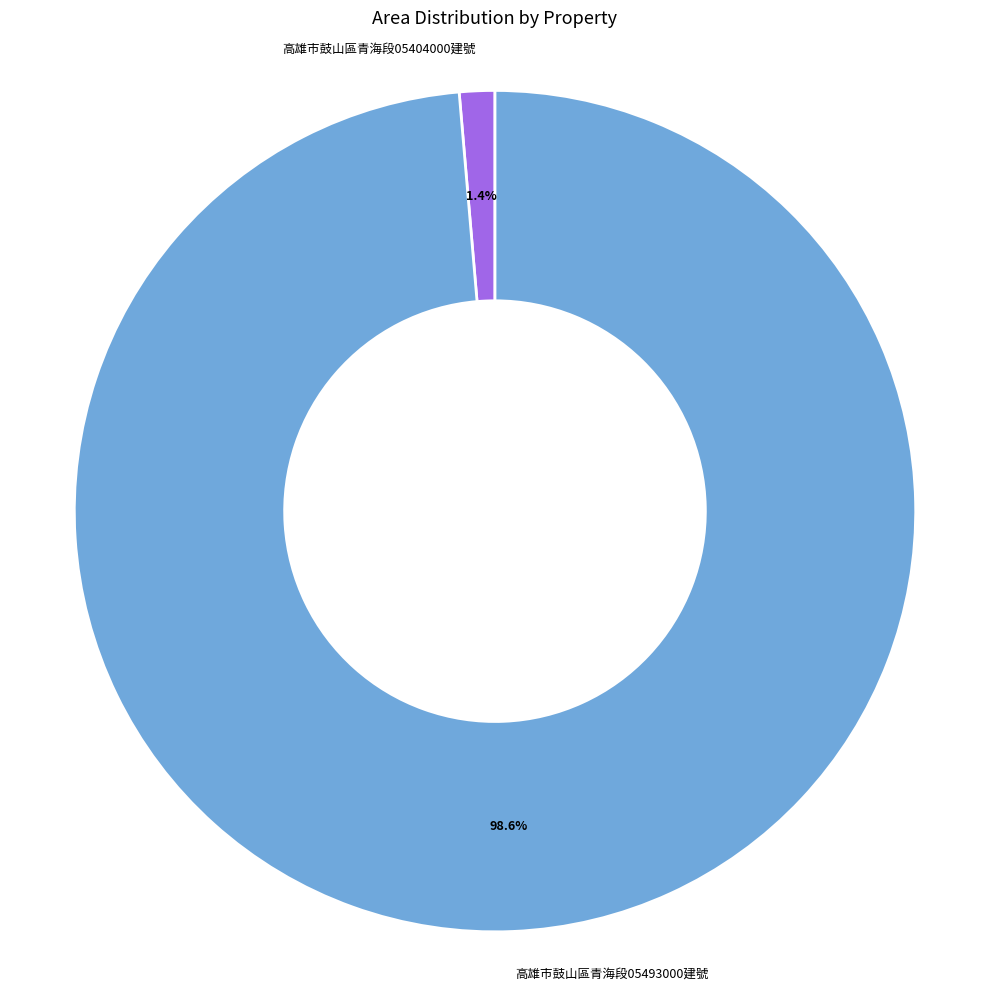

How much of the chart is everything except 高雄市鼓山區青海段05493000建號?

1.4%